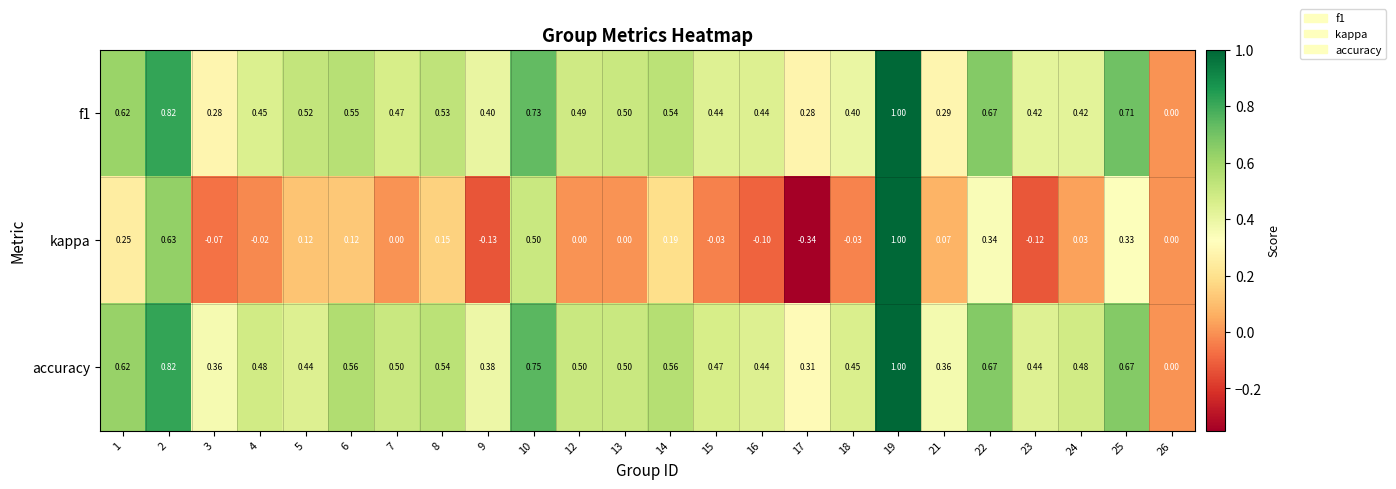

Which series has the widest spread of values?

kappa